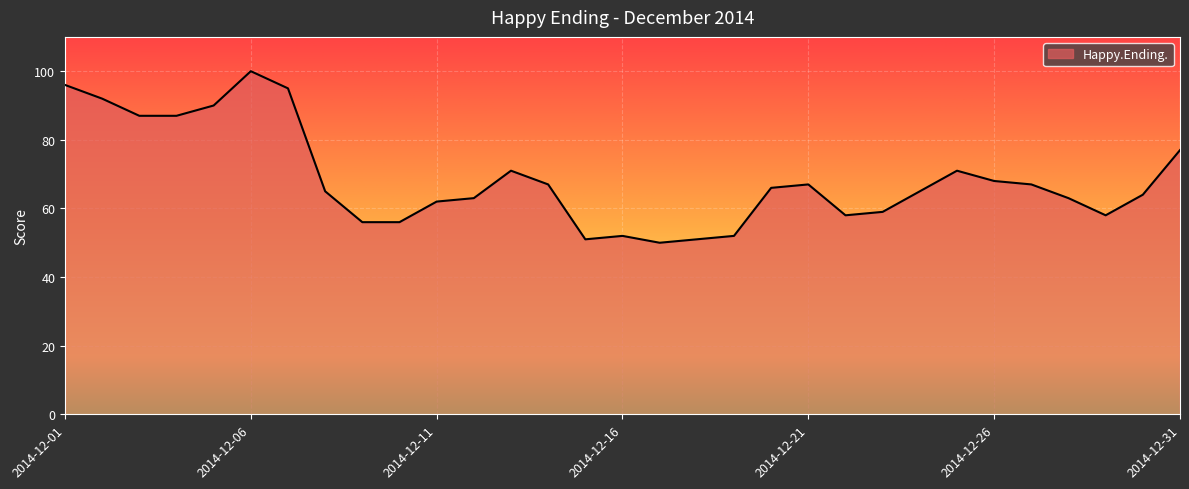

What is the minimum value shown in the chart?

50